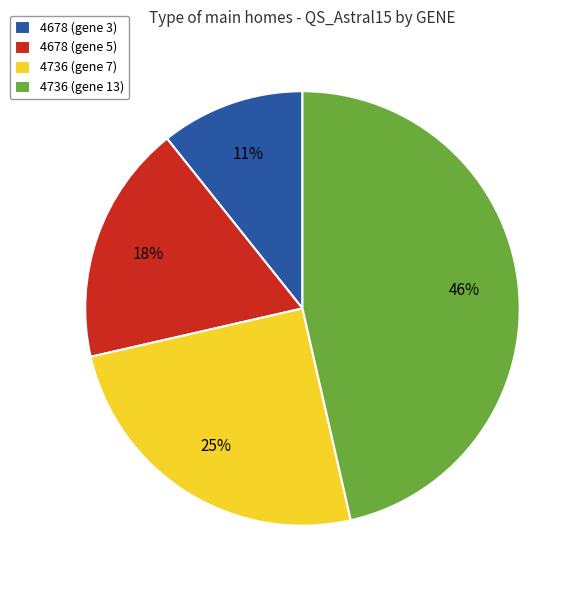

To the nearest percent, what is the average slice percentage?

25%